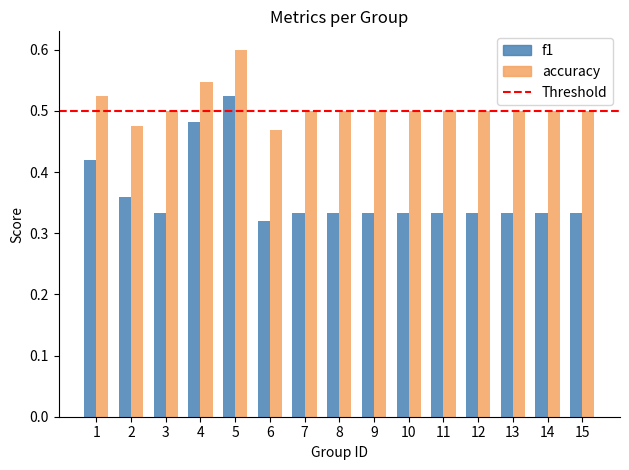

Is it true that accuracy equals 0.5 at 13?

True